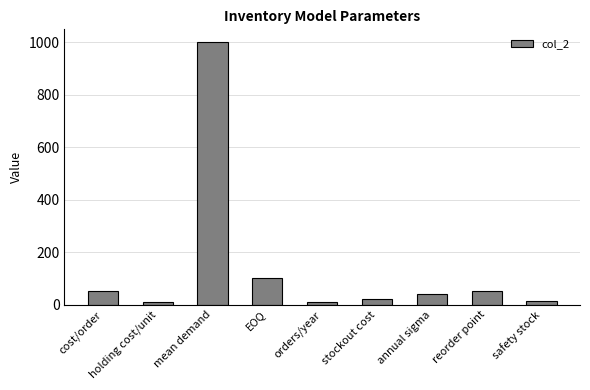

At which category does the chart reach its peak across all series?

mean demand